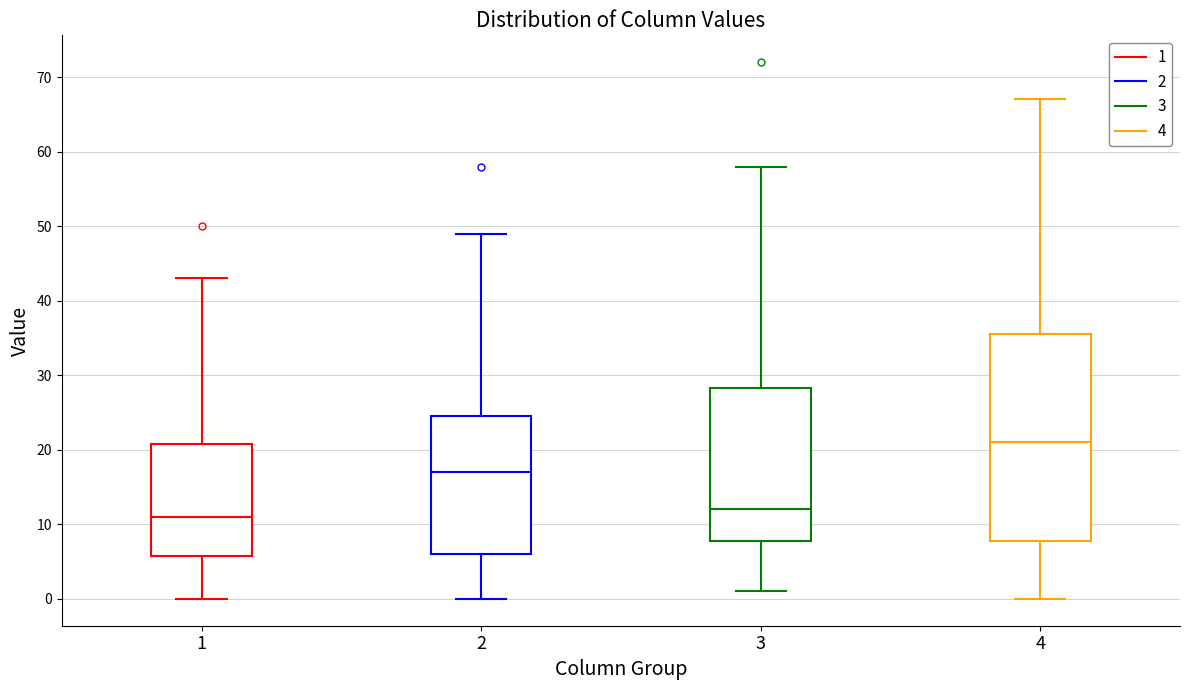

Reading left to right, transcribe this box plot: for each box, give where its median line is, the range the box spans, and where its two whiskers end, as read against the y-axis. The values are not printed on the chart, so give them approximately, as read against the axis.

1: median 11, box 6 to 21, whiskers 0 to 43
2: median 17, box 6 to 25, whiskers 0 to 49
3: median 12, box 8 to 28, whiskers 1 to 58
4: median 21, box 8 to 36, whiskers 0 to 67